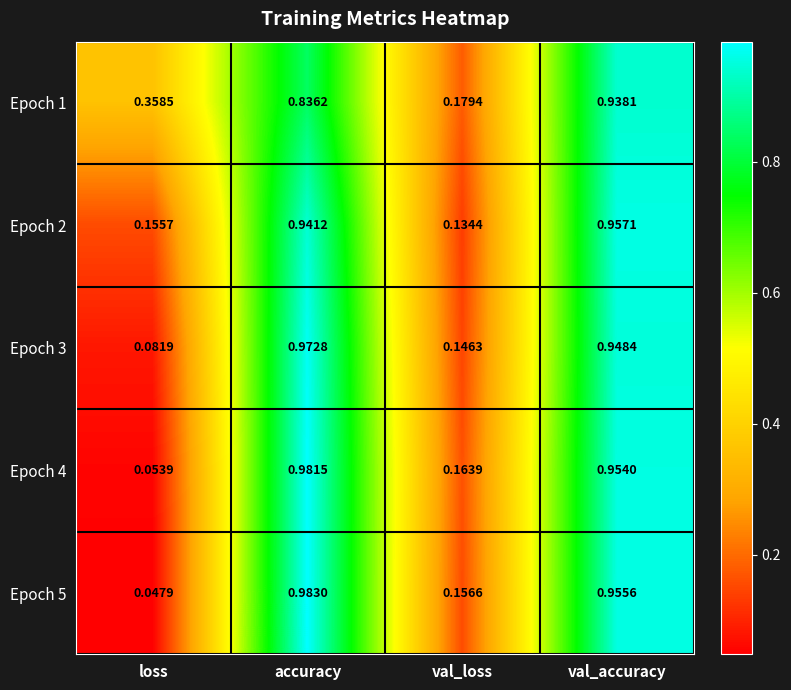

At which label does Epoch 1 reach its minimum?

val_loss